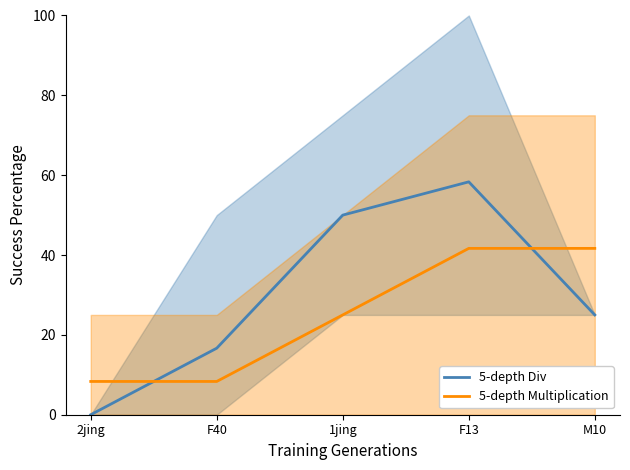

List the labels in order of 5-depth Div value, largest first.

F13, 1jing, M10, F40, 2jing